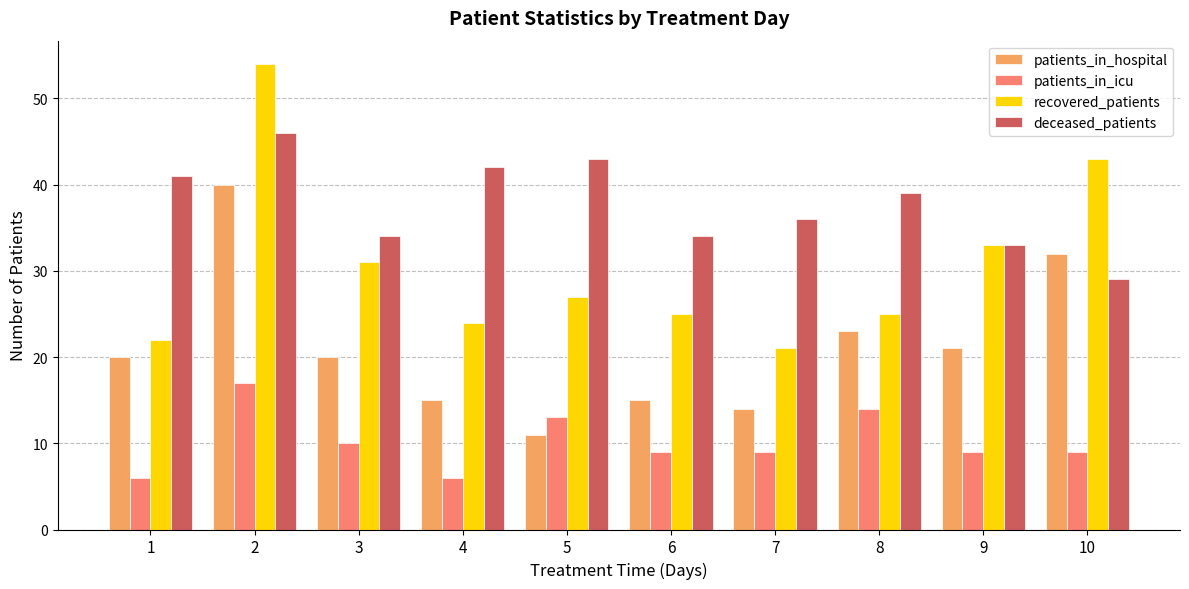

True or false: deceased_patients has a value of 43 at 5.

True